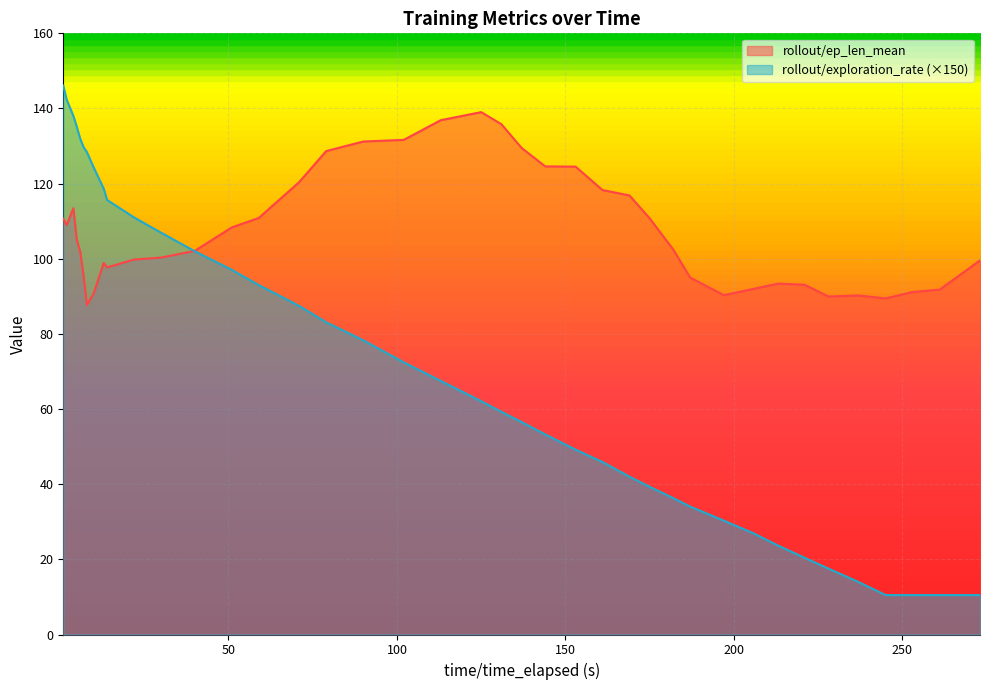

How many data points in rollout/exploration_rate are above 67?

20